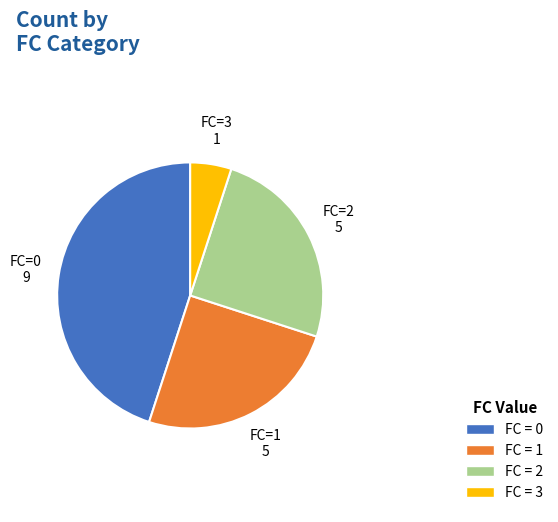

How many slices are in this pie chart?

4